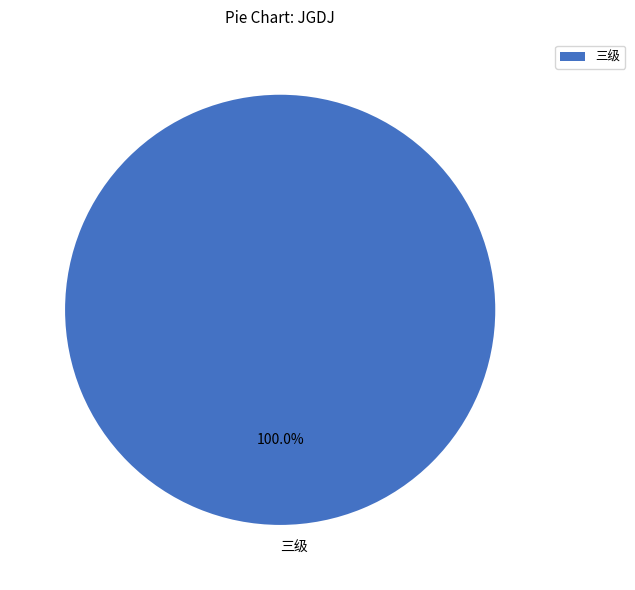

Does any single category account for the majority?

Yes